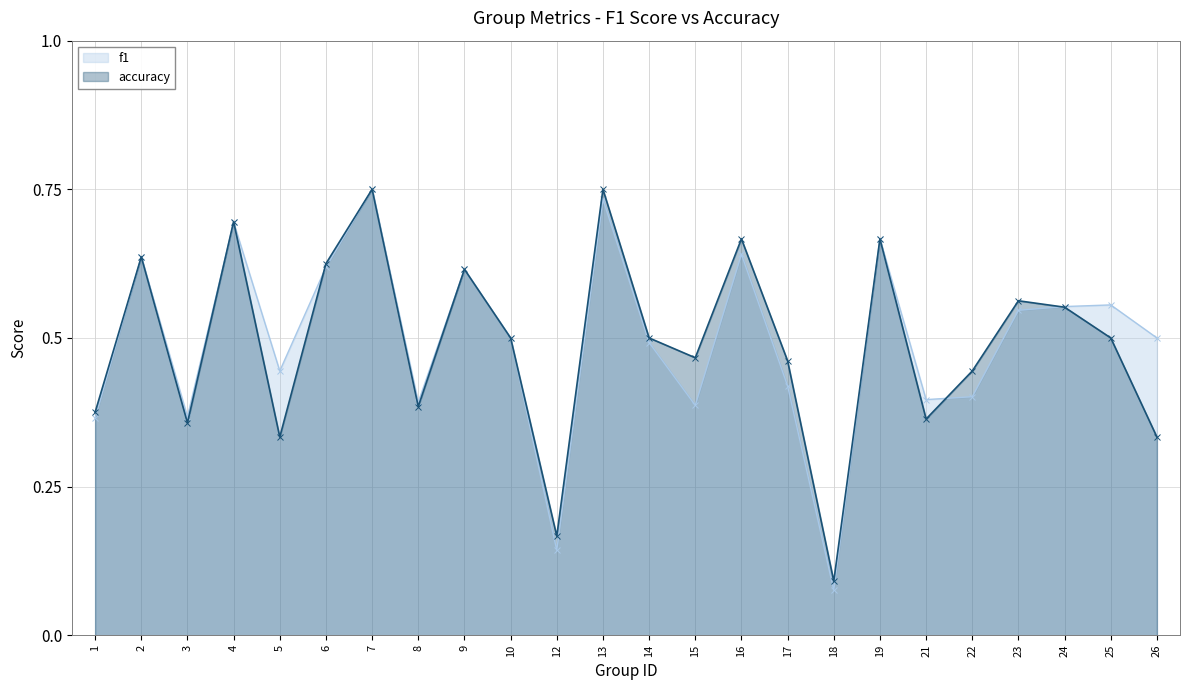

Which series has the largest total across all categories?

f1